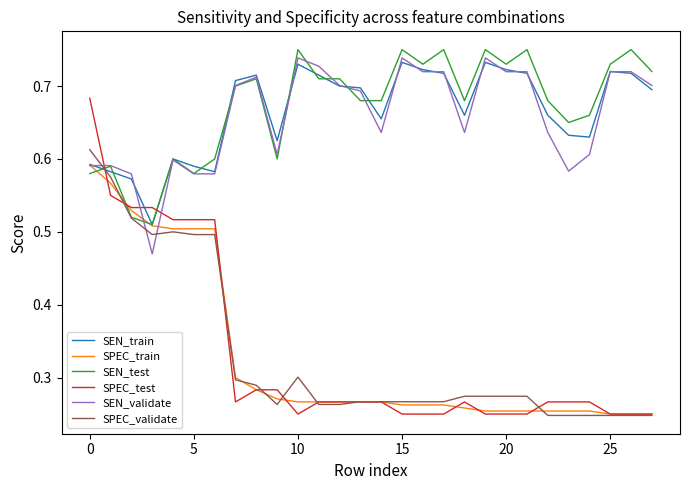

Which series has the widest spread of values?

SPEC_test